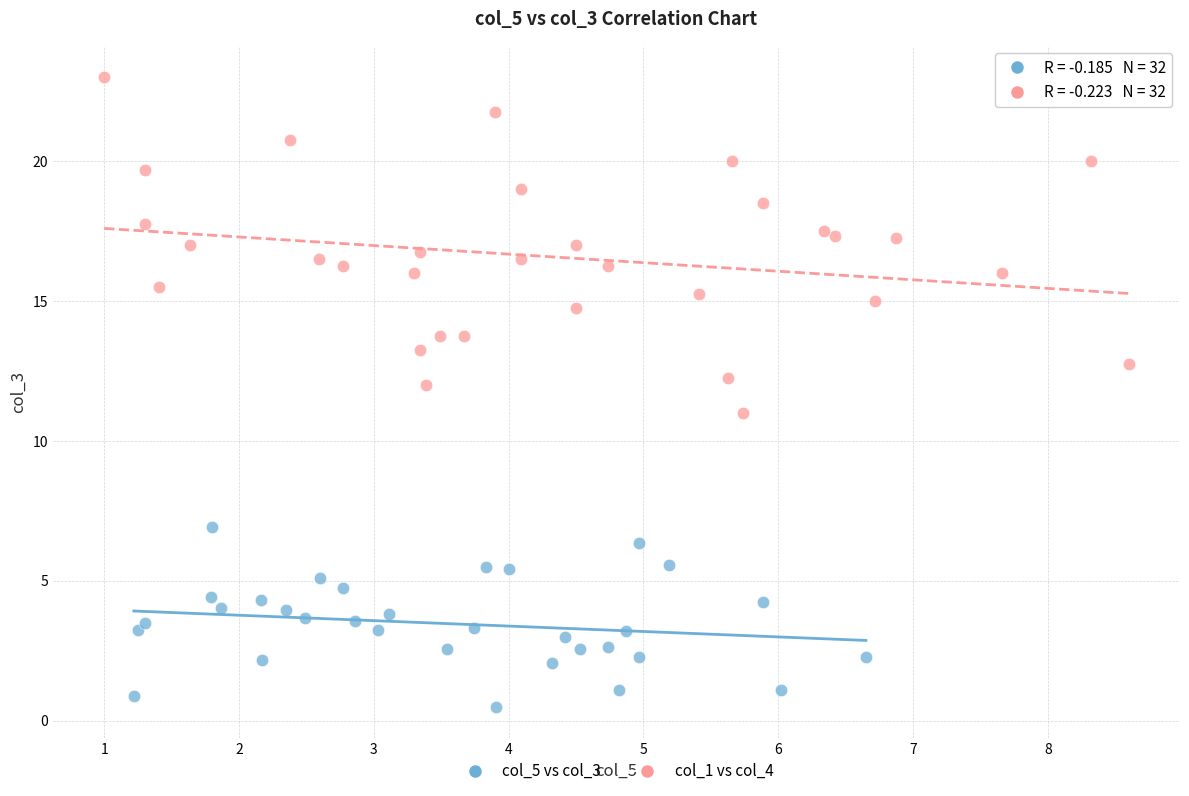

Which series reaches the minimum Y coordinate?

col_5 vs col_3